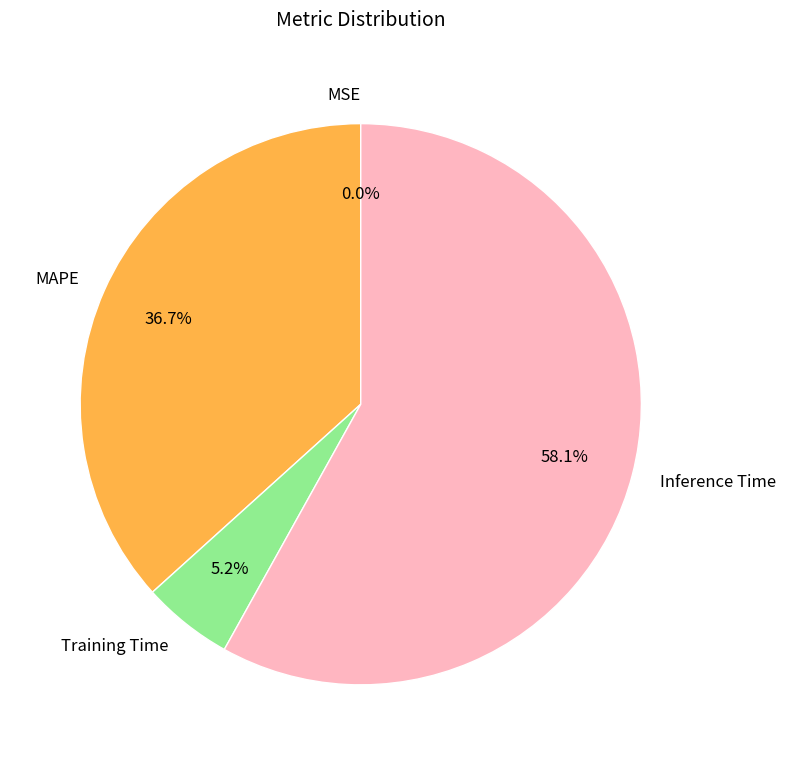

Does MAPE account for over 50% of the chart?

No